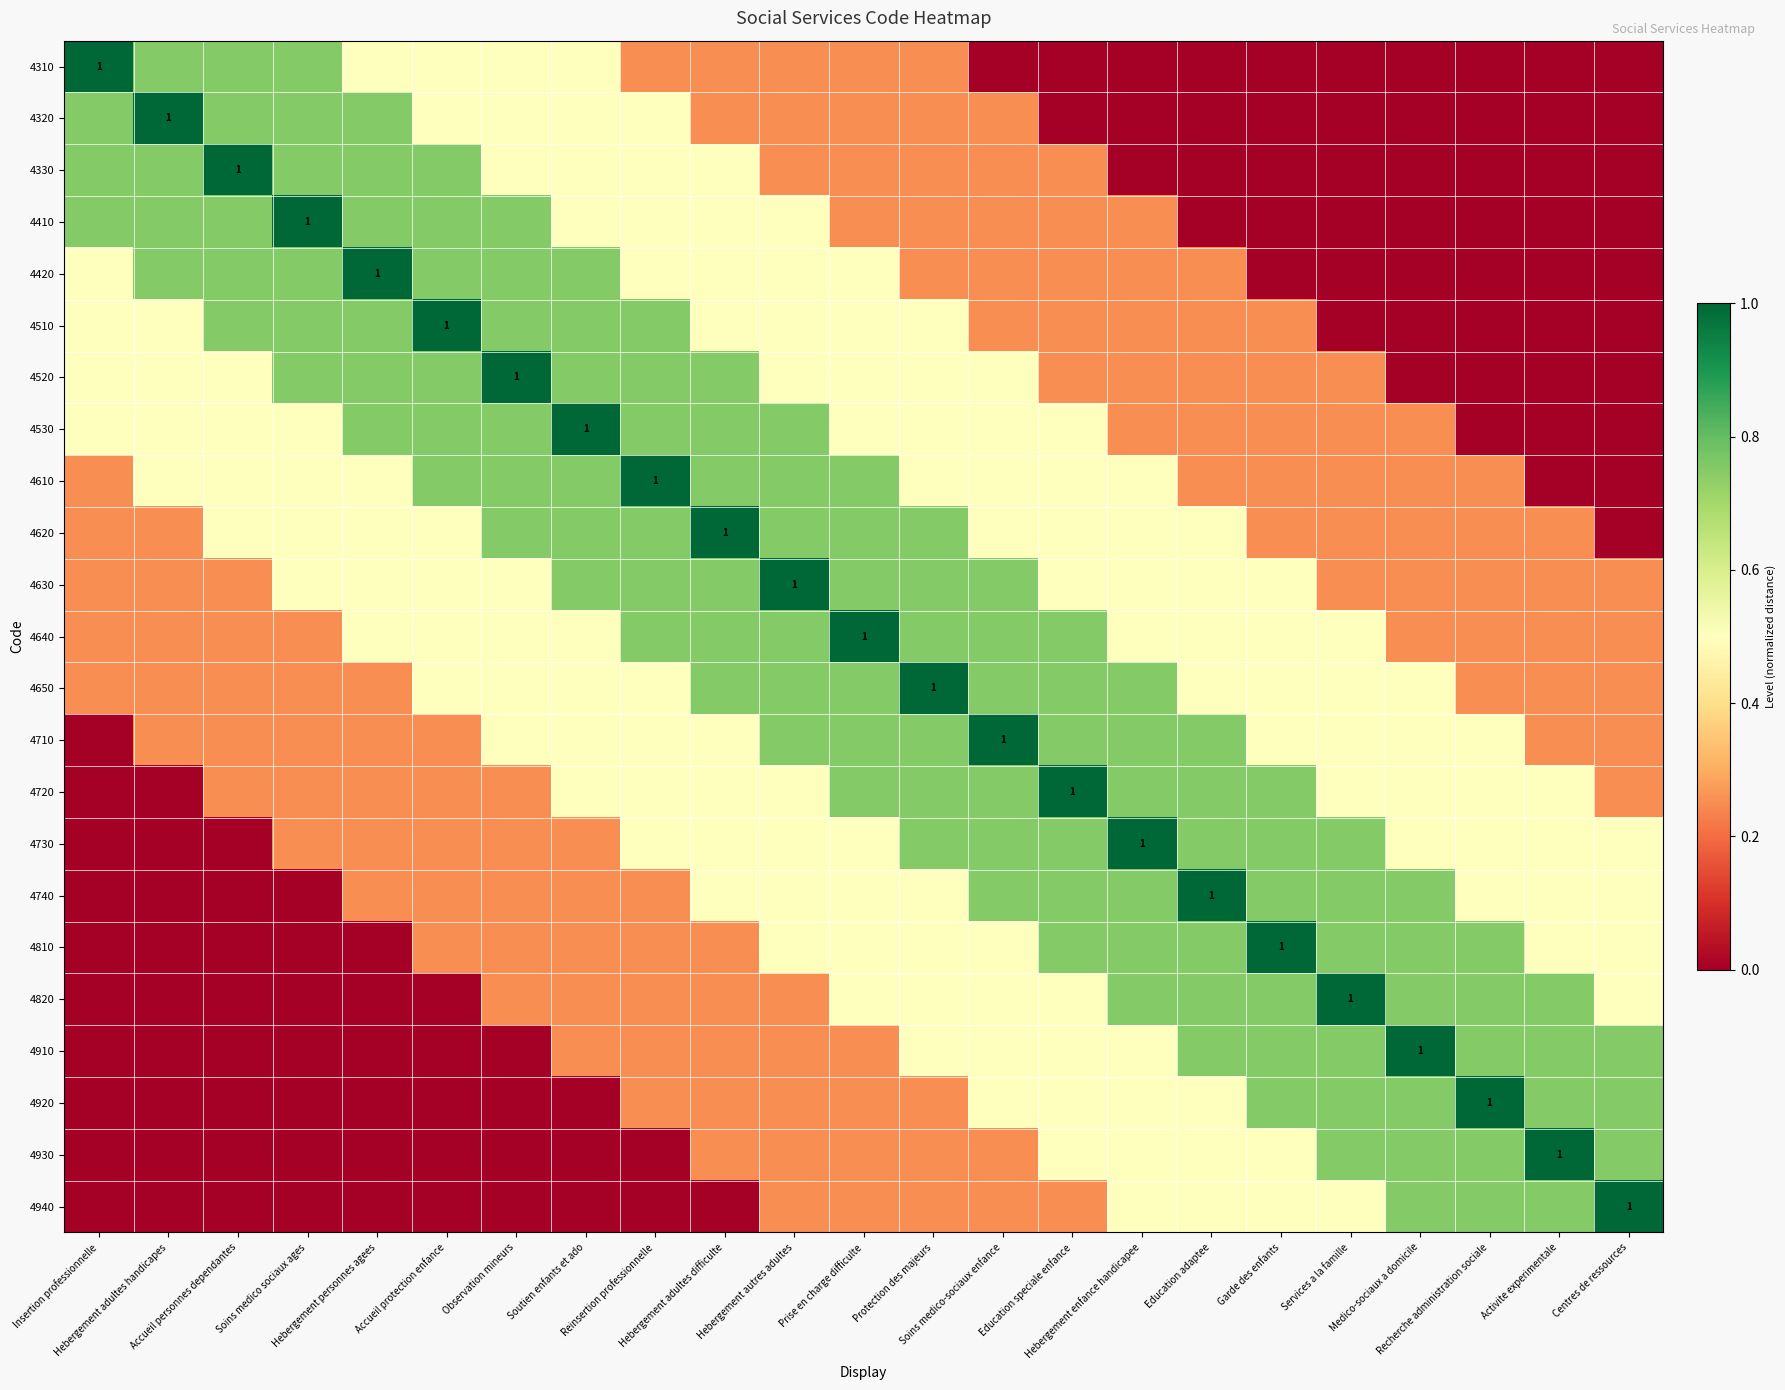

Where is 4520 nearest to the value 0?

Medico-sociaux a domicile